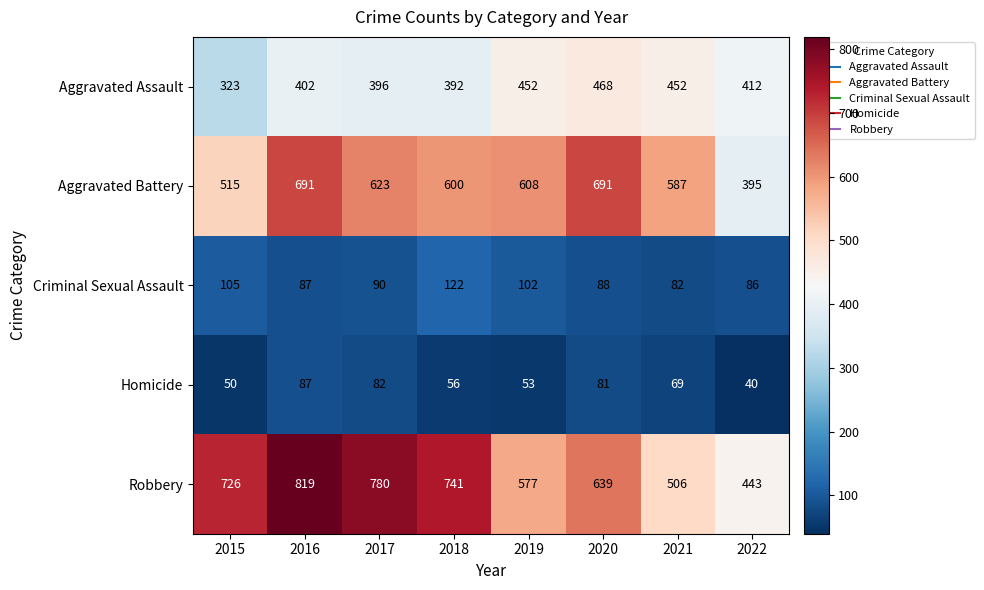

Which series has the largest total across all categories?

Robbery